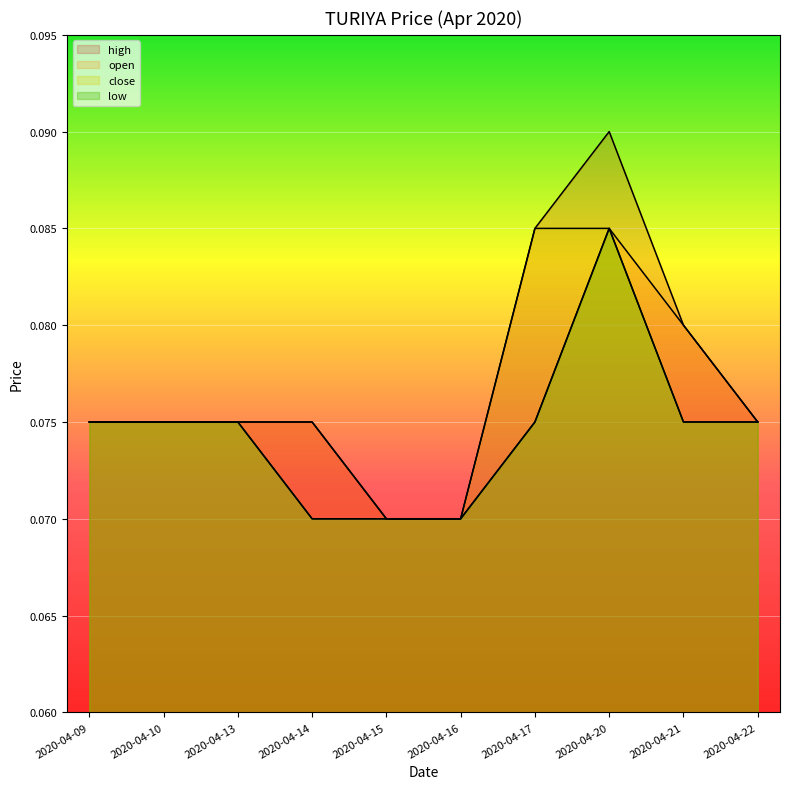

How many lines are shown in the chart?

4